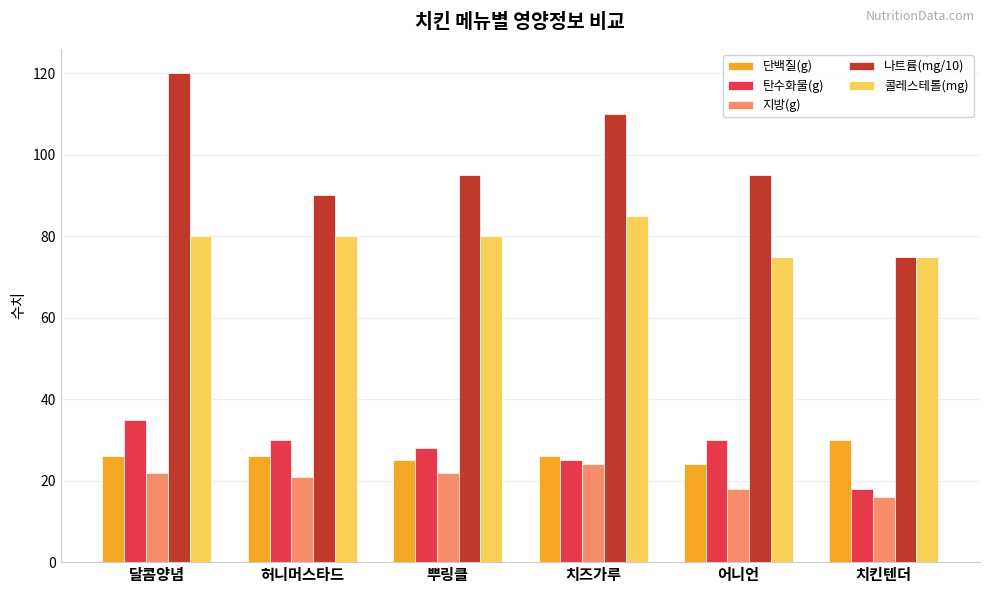

Count the number of data series in this chart.

5